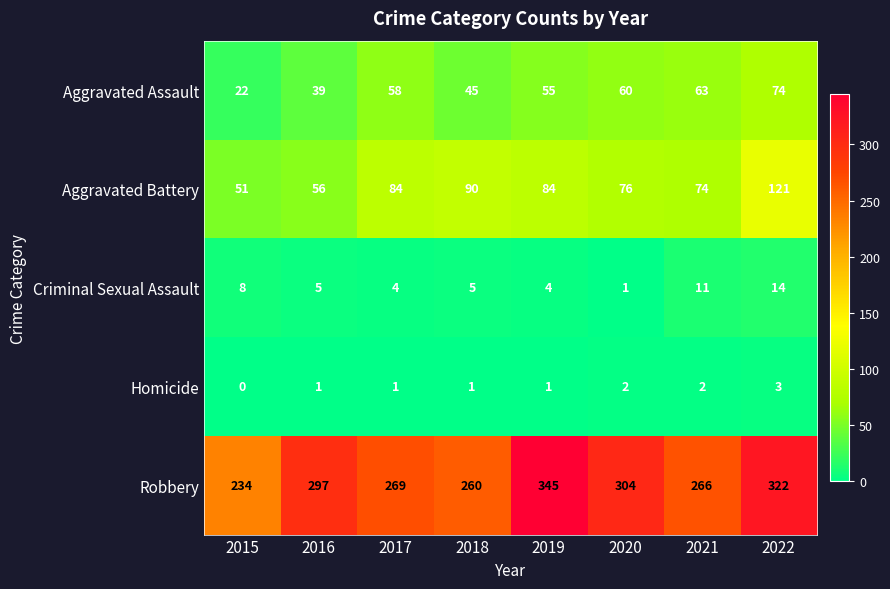

True or false: Criminal Sexual Assault has a value of 18 at 2021.

False